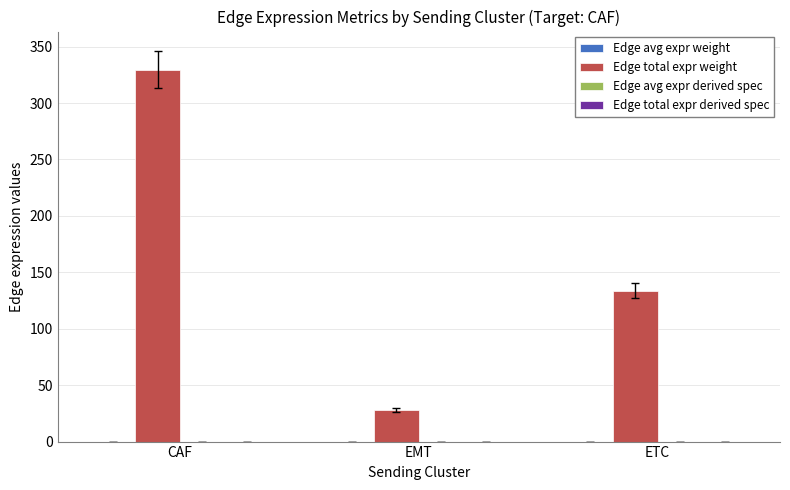

What is the spread (max minus min) of values at CAF?

329.6